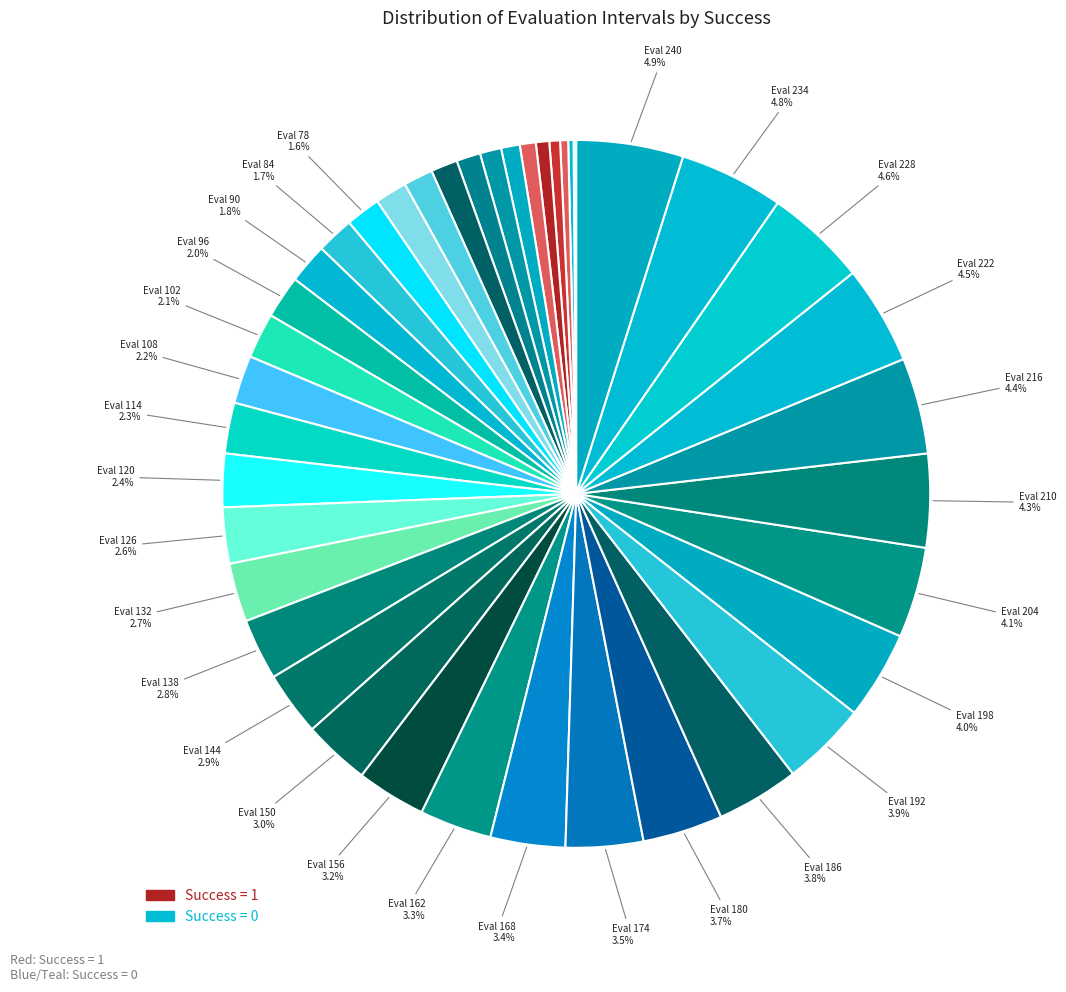

Count the number of slices in the pie.

40